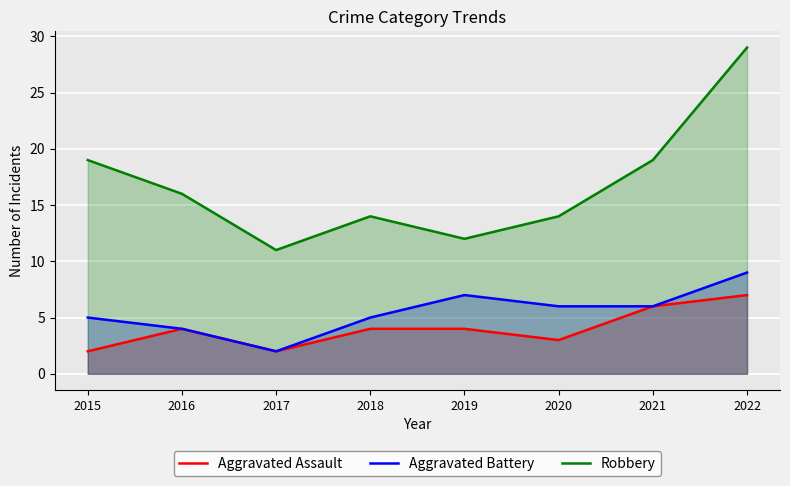

Which series changed the most between 2015 and 2020?

Robbery